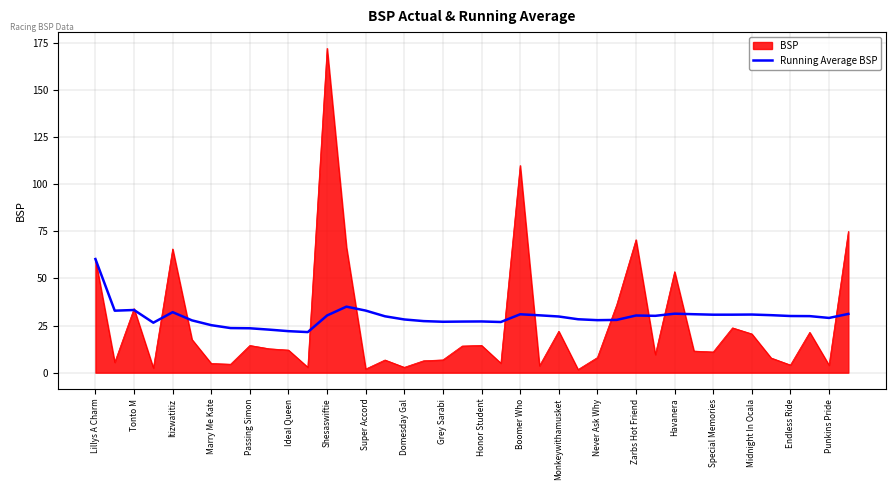

What is the maximum value for BSP?

172.2